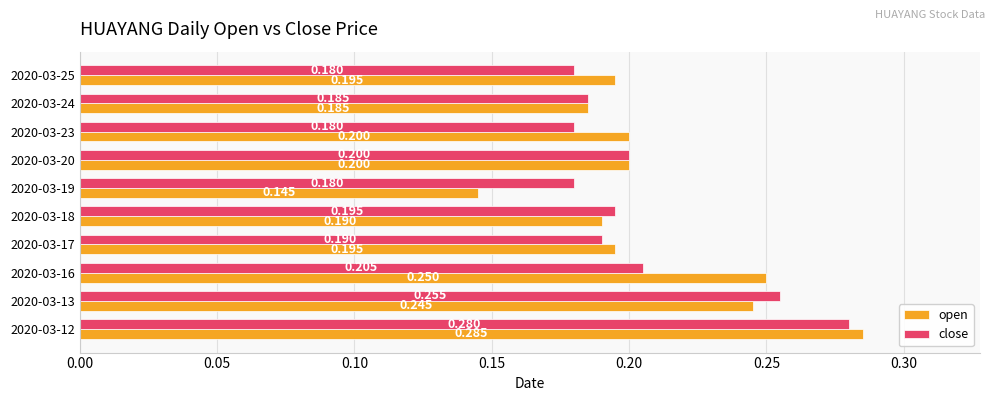

Is the value of open at 2020-03-18 greater than the value of close at 2020-03-20?

No